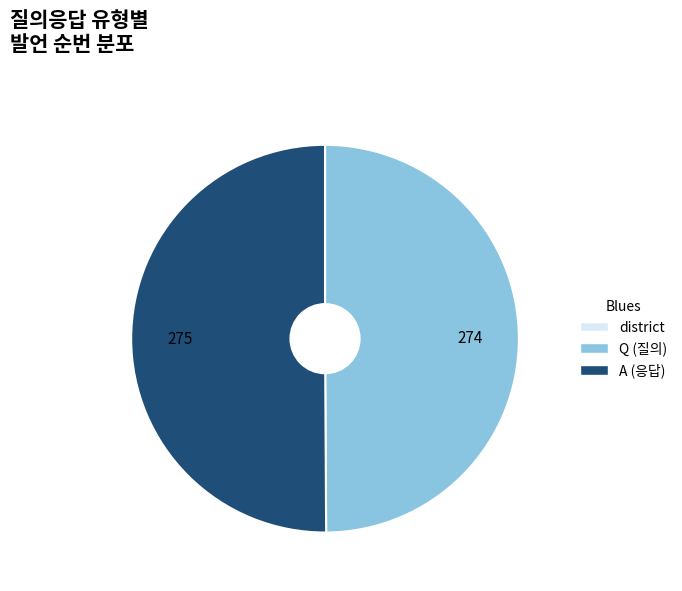

Which slice is the largest?

A